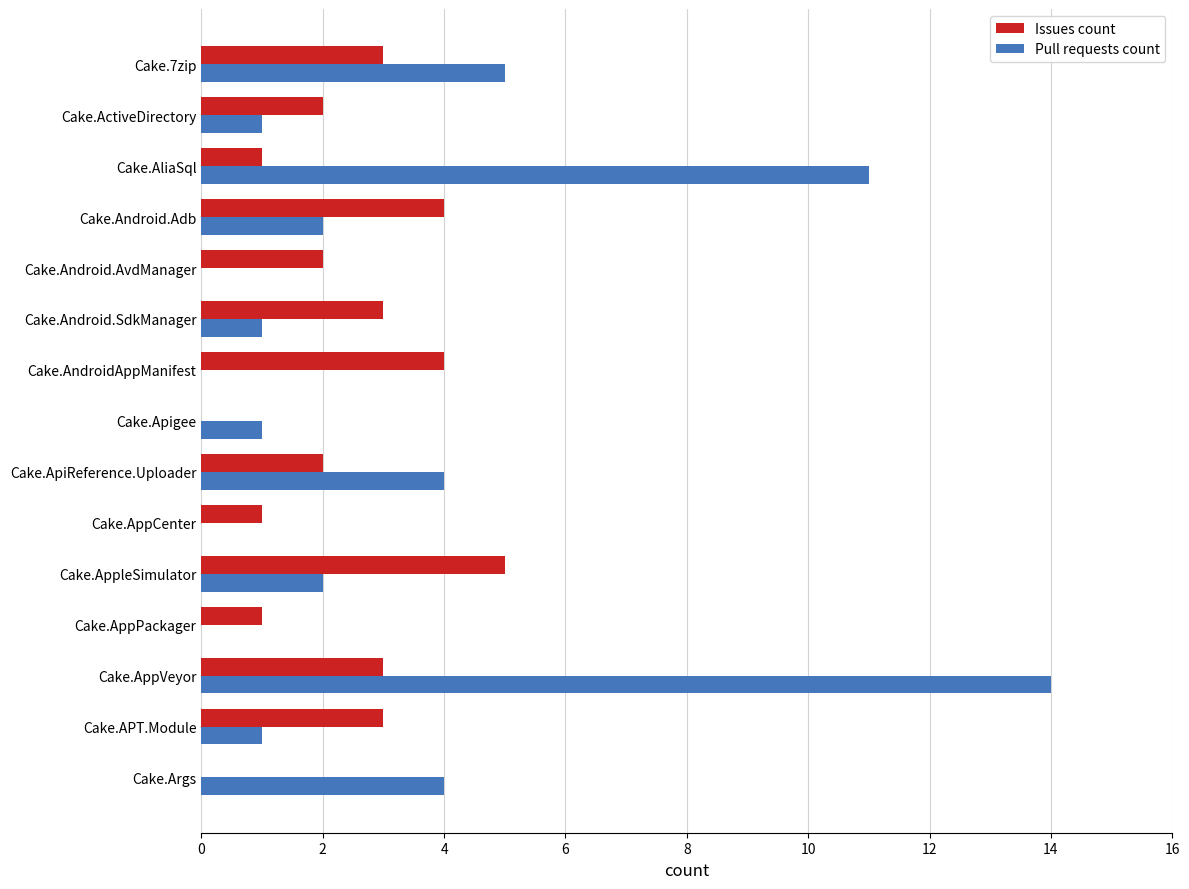

What are all the series names shown in the legend?

Issues count, Pull requests count